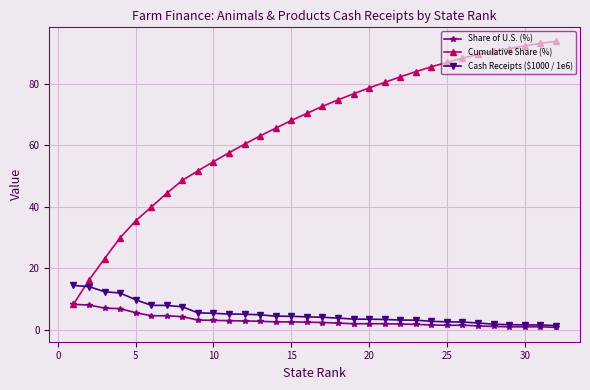

What is the value of the Cumulative Share (%) point at the 22nd from the left?

82.3